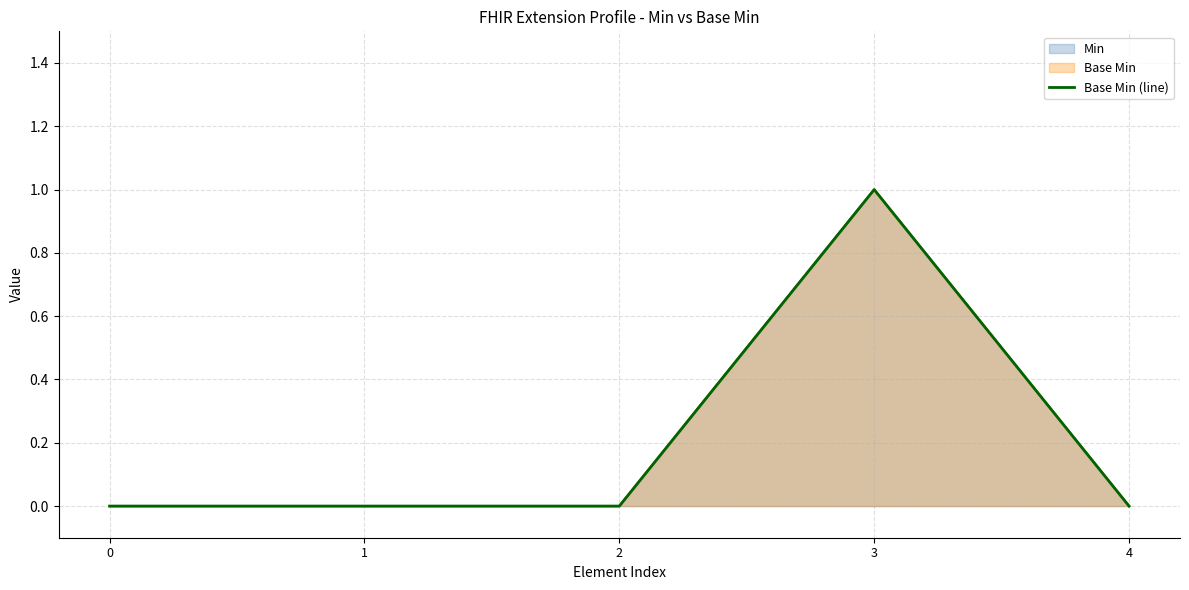

What is the change in value from 1 to 3?

+1